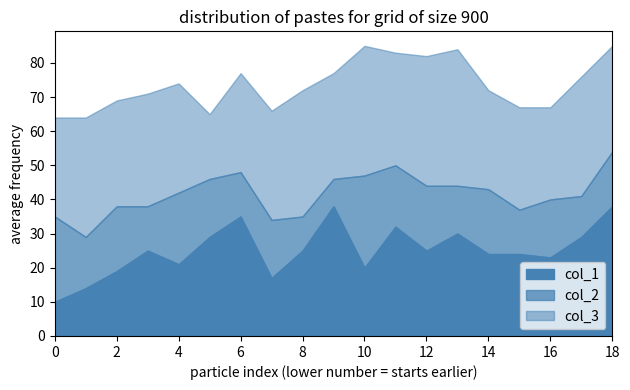

Between 428 and 426, which is larger?

428